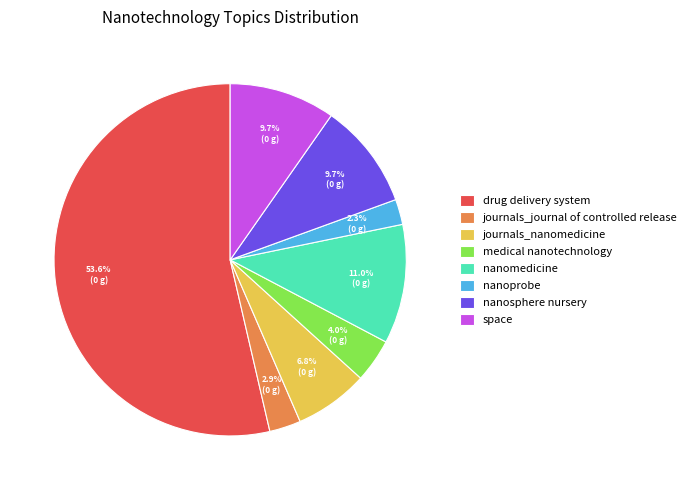

What percentage is NOT represented by journals_journal of controlled release?

97.1%